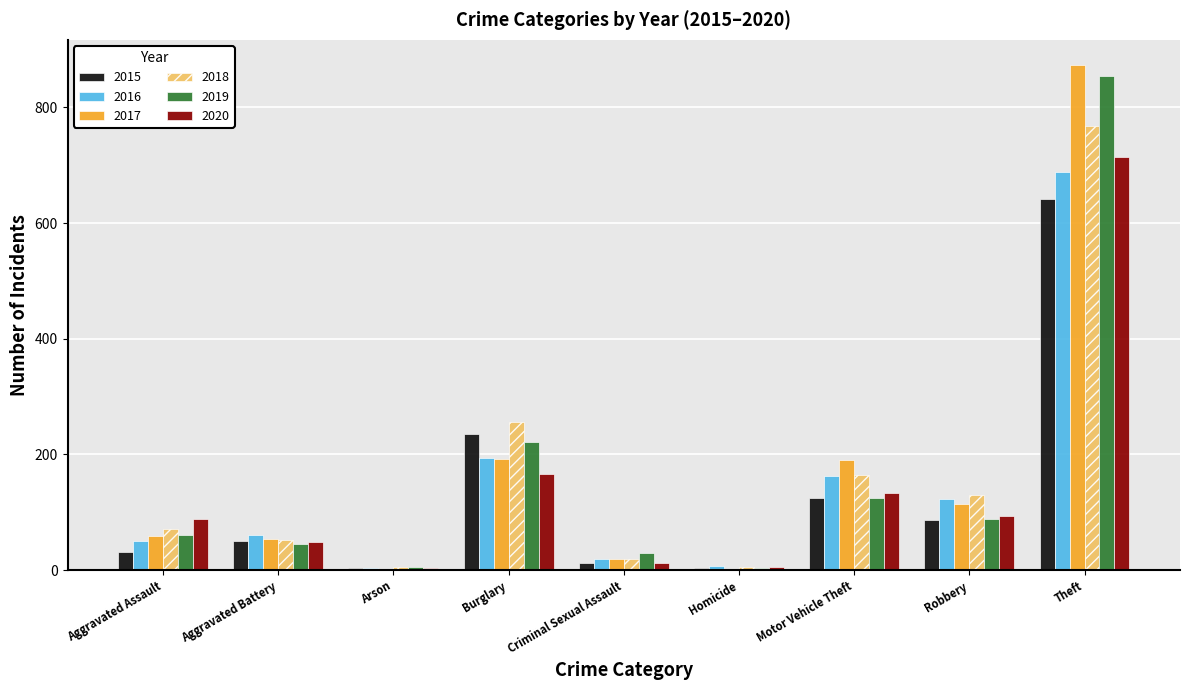

At which category is the sum across all series the highest?

Theft